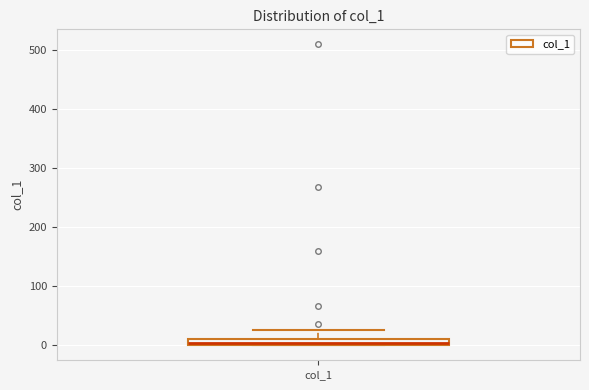

Where is the upper edge of the box for col_1 on the y-axis? The values are not printed on the chart, so give them approximately, as read against the axis.

10